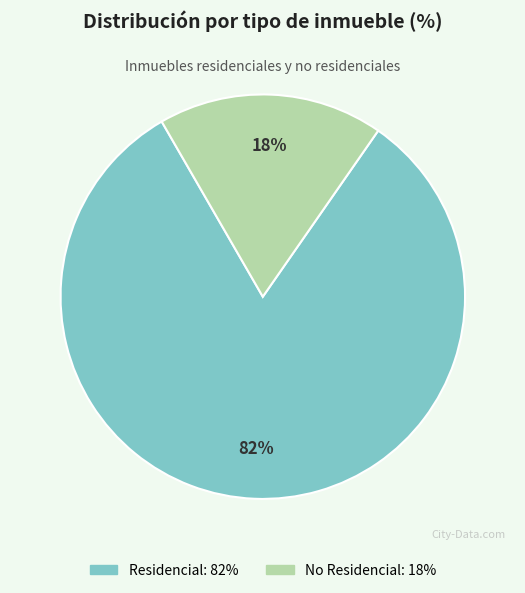

Which slice is the largest?

Residencial